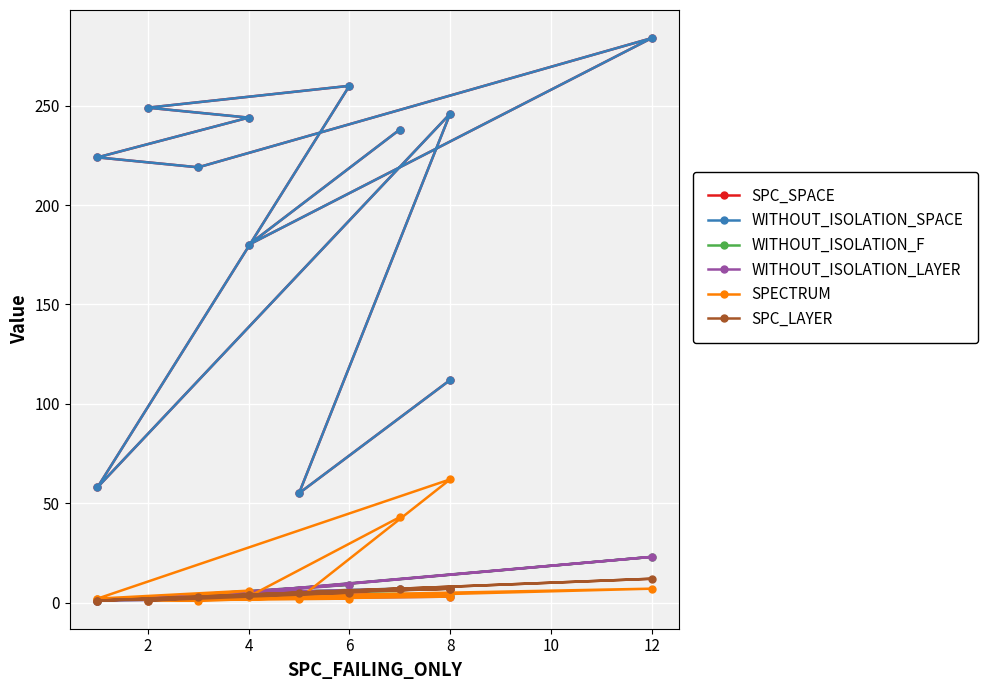

Is it true that WITHOUT_ISOLATION_SPACE equals 17 at 6?

False